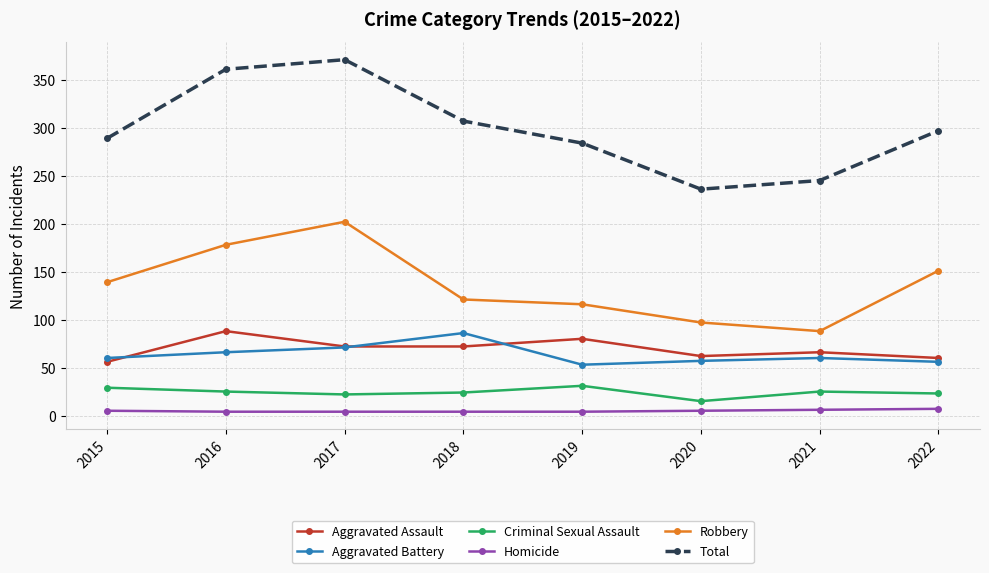

At which category is the sum across all series the highest?

2017